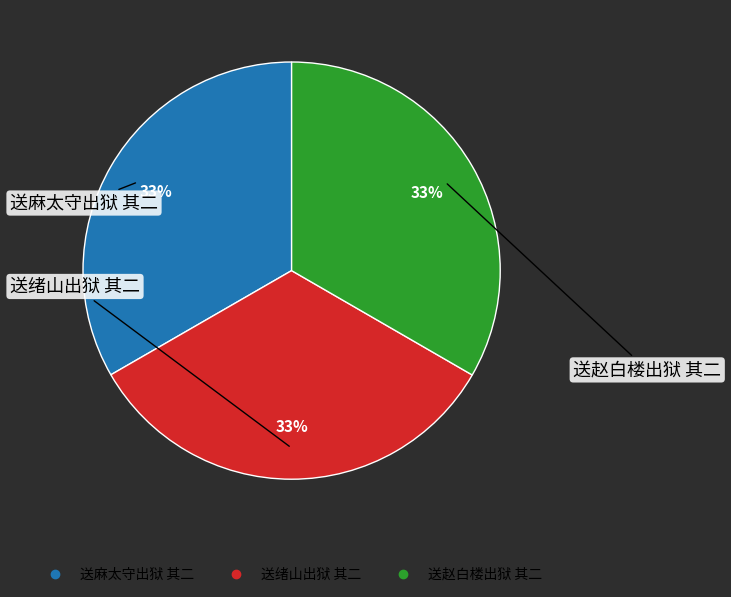

To the nearest percent, what is the combined percentage of 送绪山出狱 其二 and 送麻太守出狱 其二?

67%